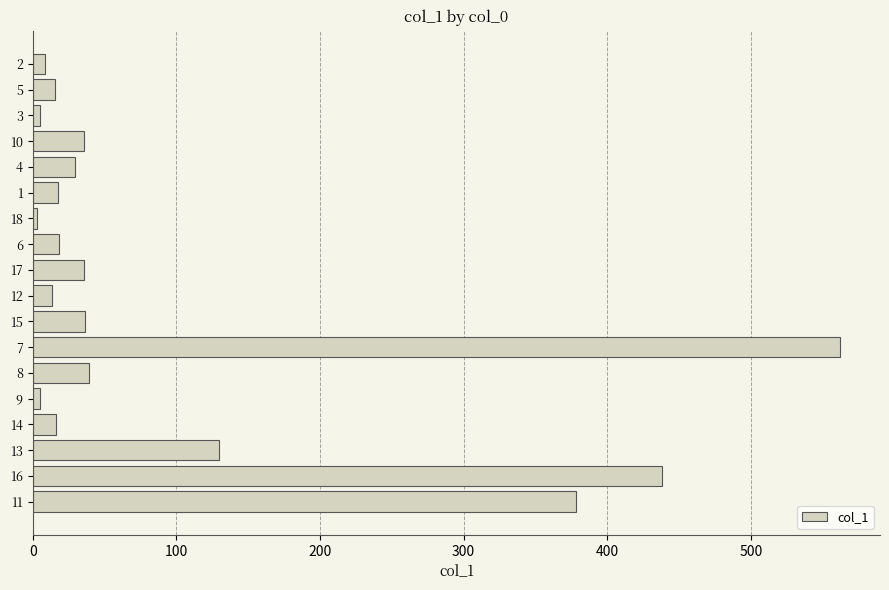

How many data points are less than 29?

9